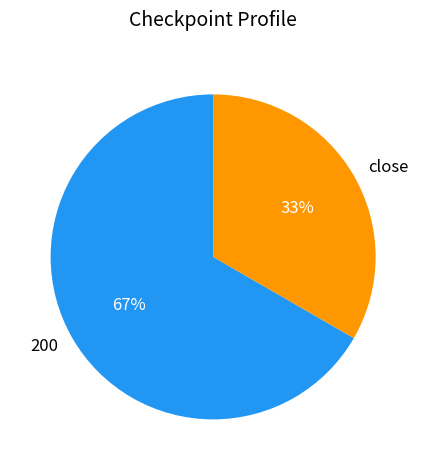

Rank the categories by value from highest to lowest.

200, close